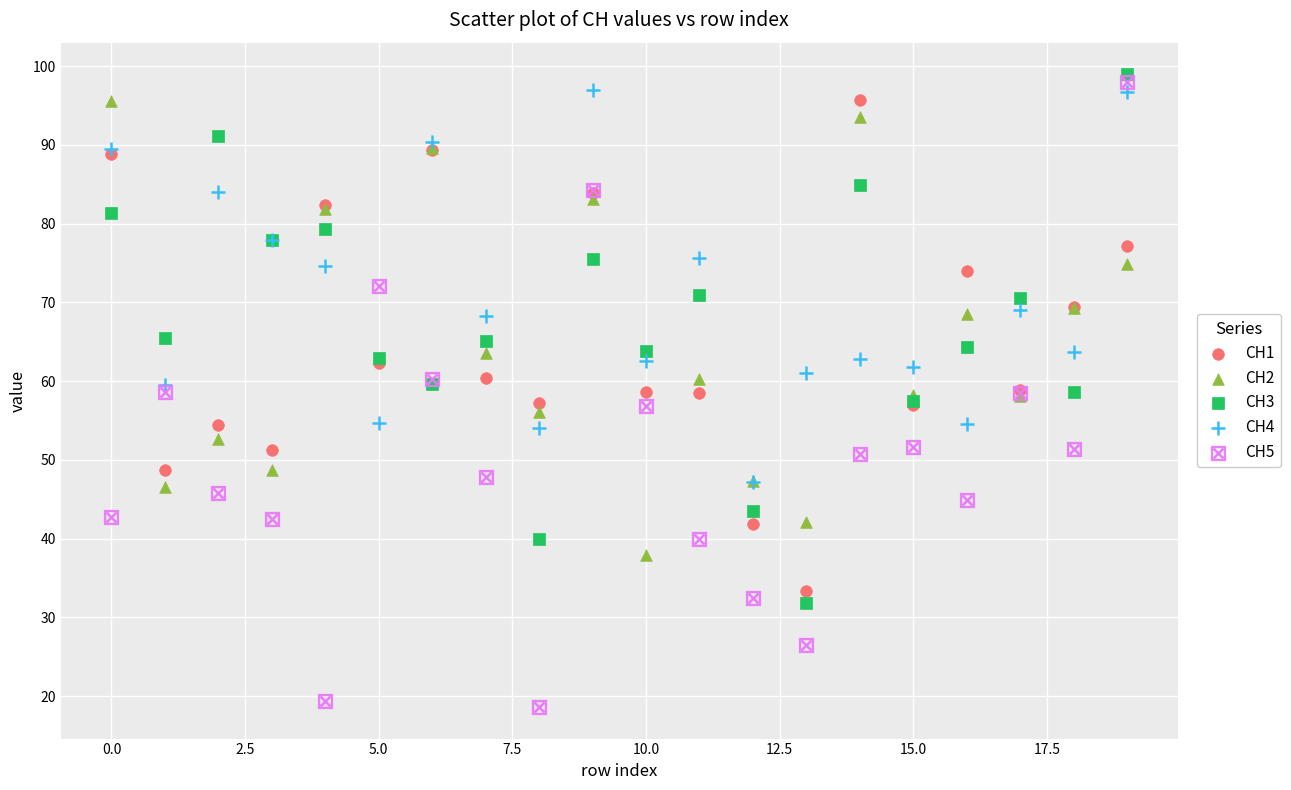

Which series contains the lowest Y value?

CH5